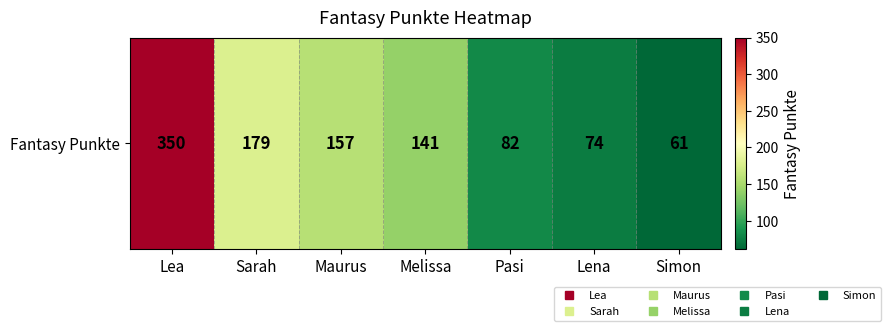

What is the sum of the values at Simon and Lea?

411